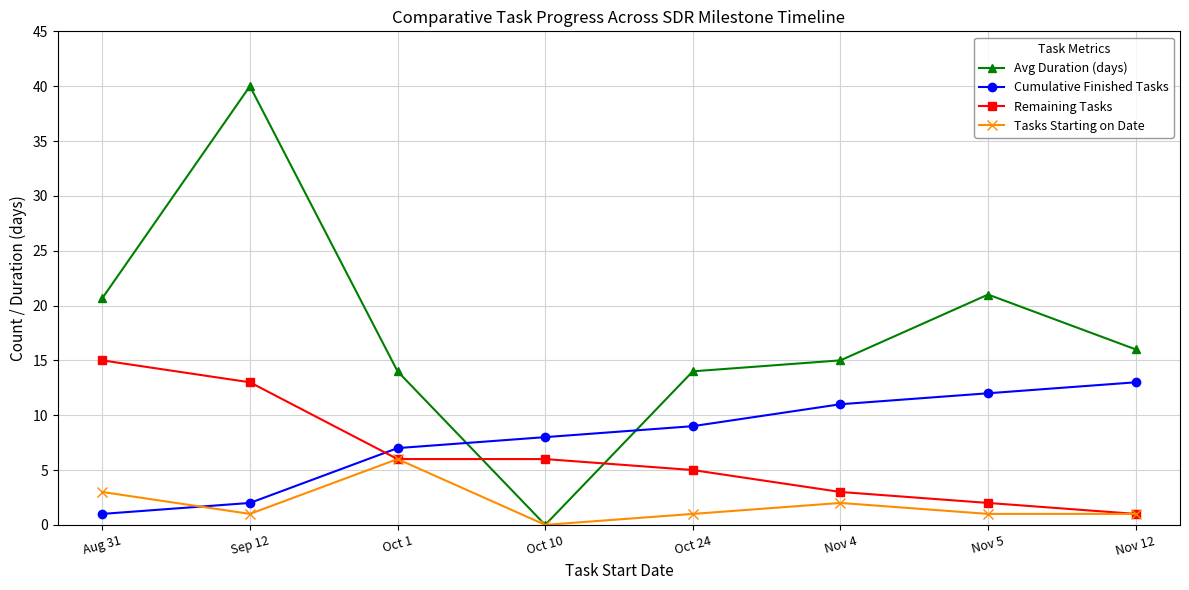

What is the difference between the maximum and minimum values in the Remaining Tasks series?

14.0